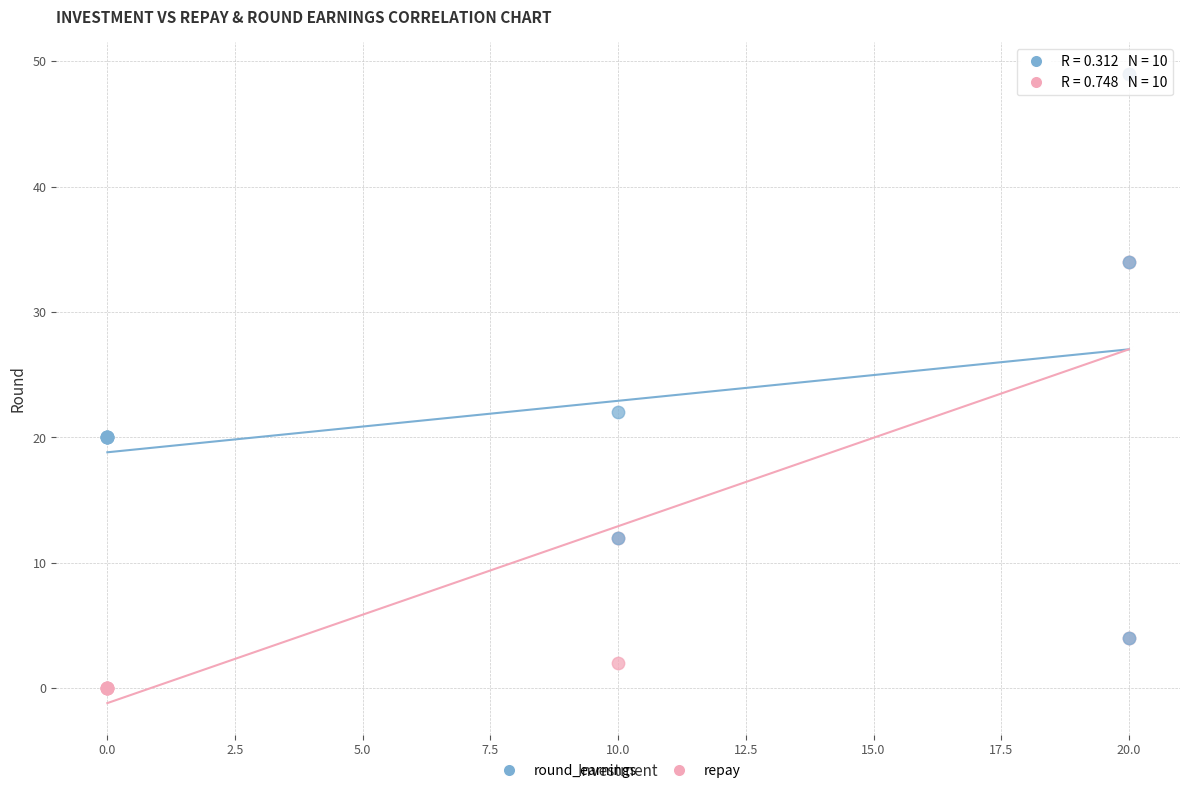

Across all series, what Y value is closest to 24?

22